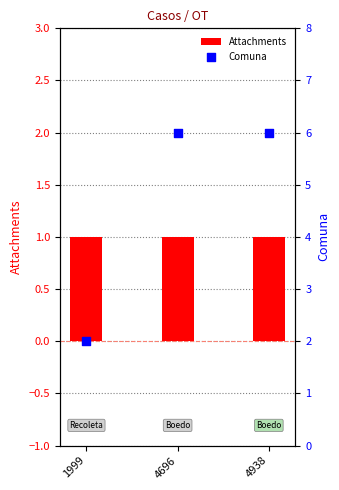

Which series contains the lowest Y value?

Attachments